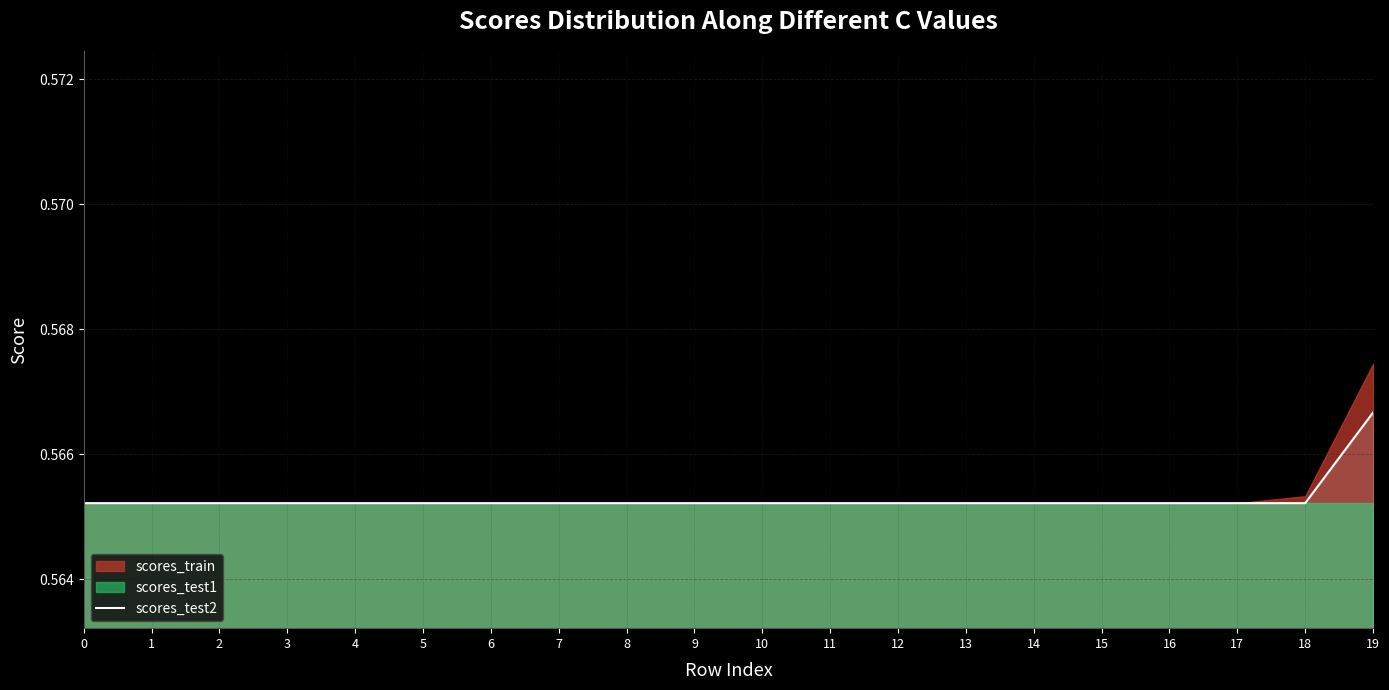

What is the smallest value displayed?

0.6